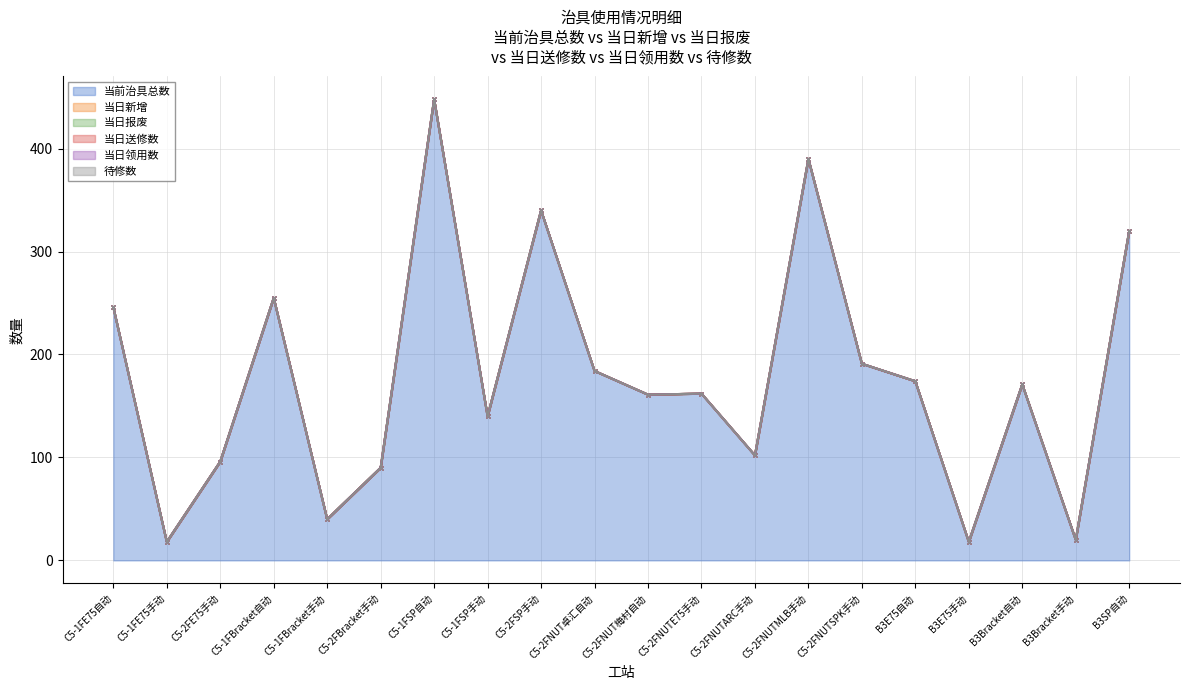

Is it true that 当前治具总数 equals 255 at C5-1FBracket自动?

True